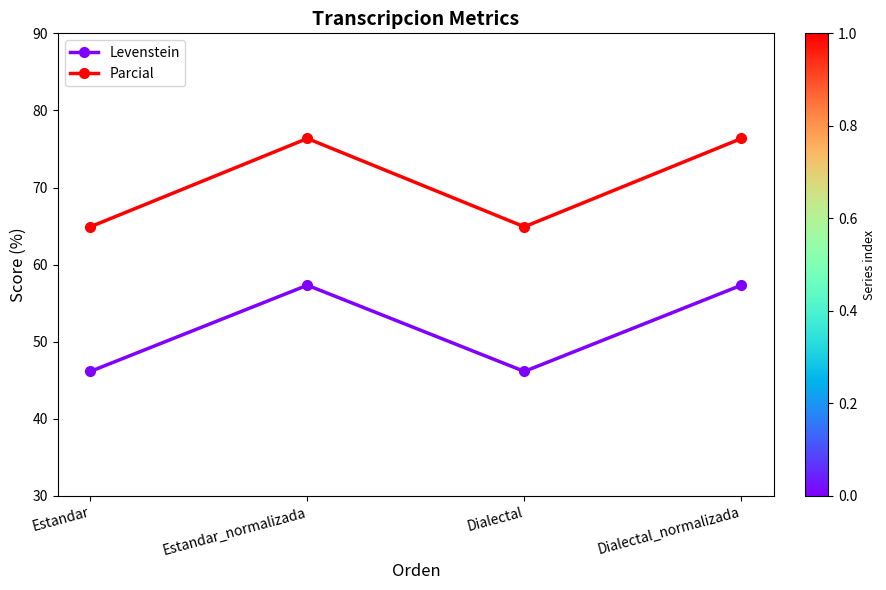

Reading left to right, transcribe all the data shown in this chart.

Levenstein: Estandar=46.2	Estandar_normalizada=57.3	Dialectal=46.2	Dialectal_normalizada=57.3
Parcial: Estandar=64.9	Estandar_normalizada=76.4	Dialectal=64.9	Dialectal_normalizada=76.4